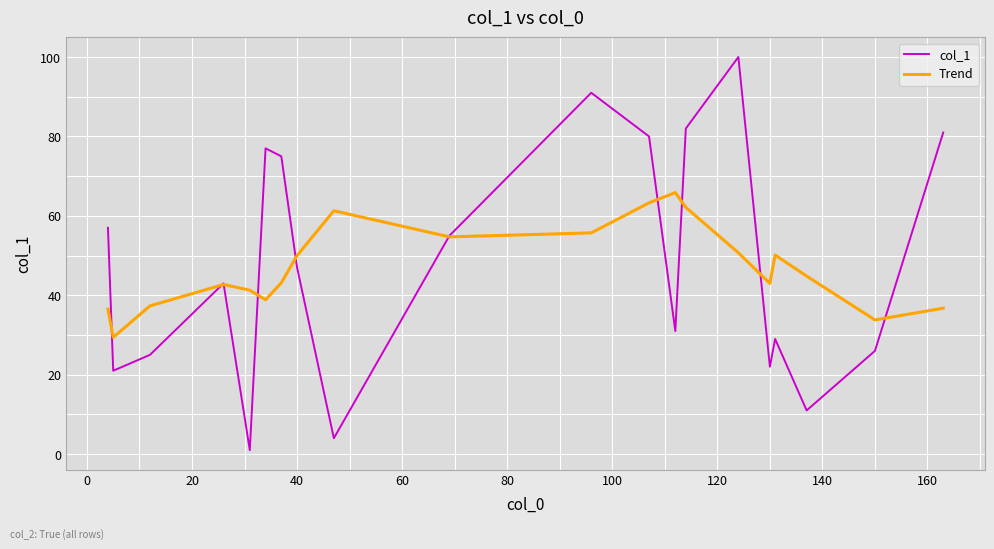

What is the maximum value shown in the chart?

100.0